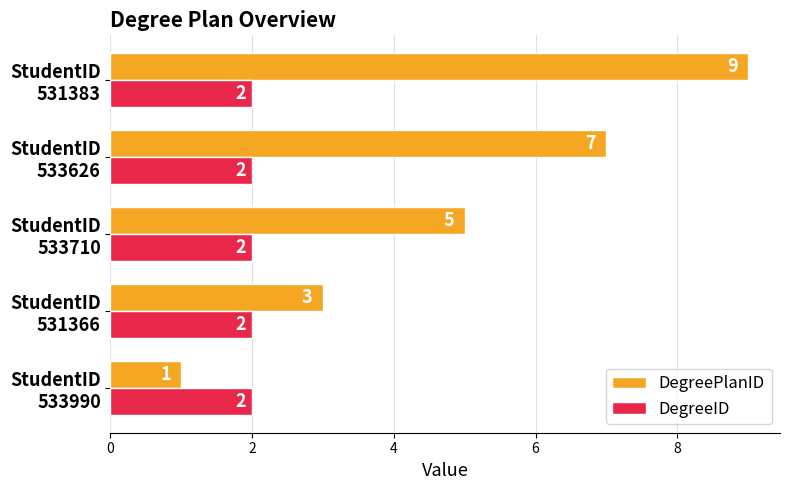

Rank the series by their average value, from highest to lowest.

DegreePlanID, DegreeID